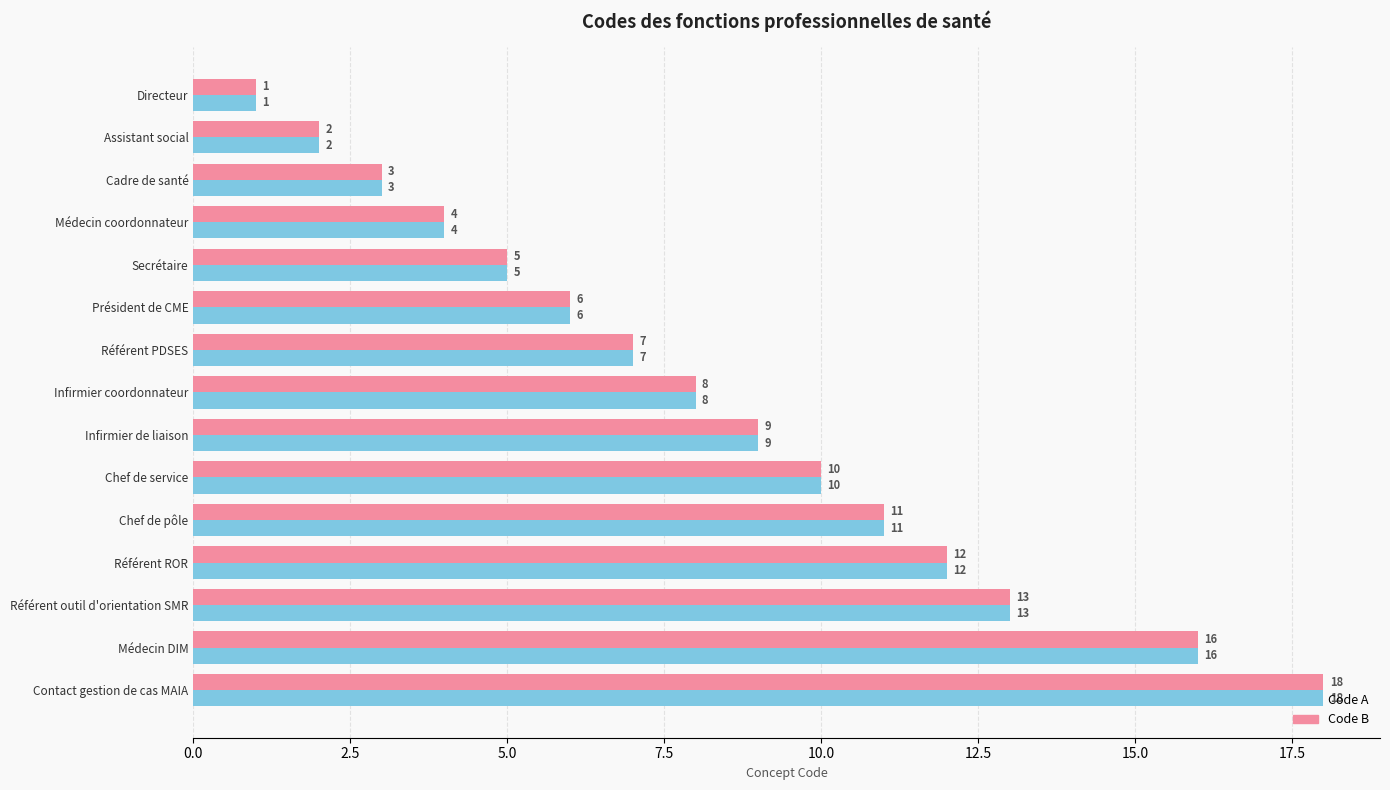

How many values in the Code B series are below 8?

7